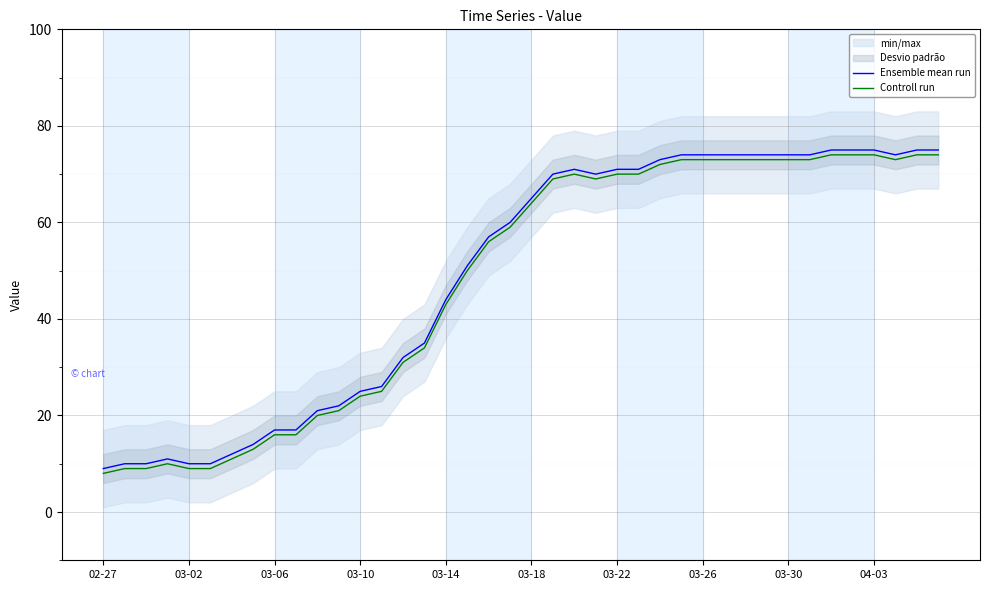

Does the chart display data point markers on the line(s)?

No